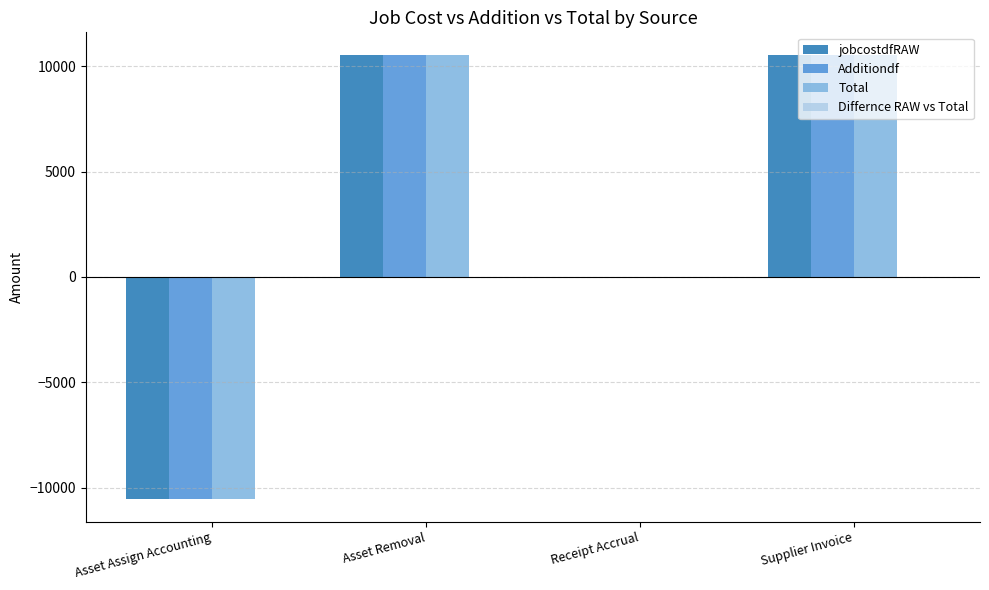

Where does the jobcostdfRAW series first go above 10558?

Asset Removal